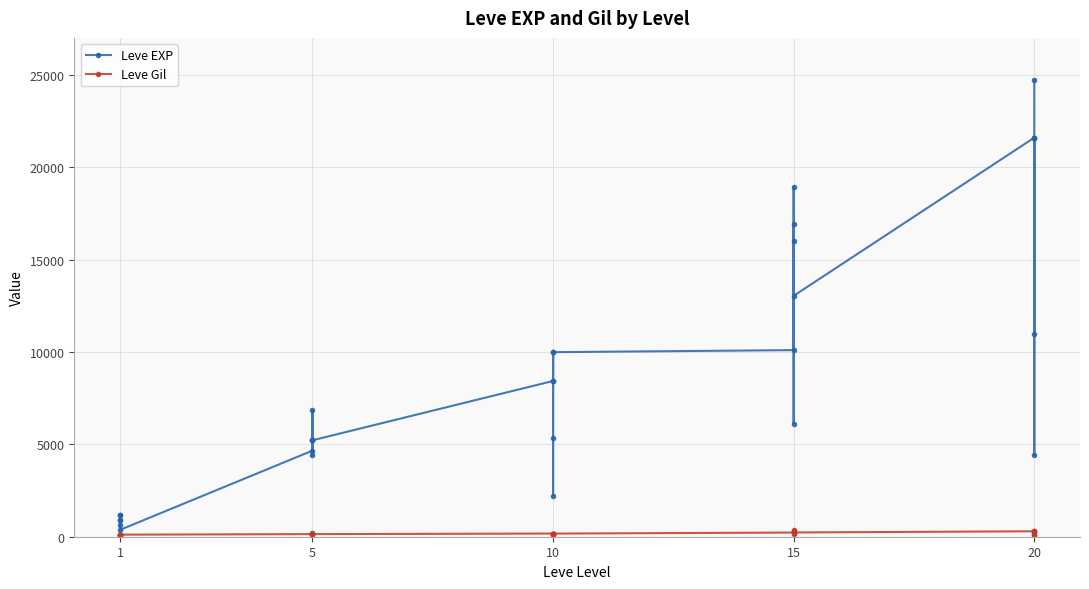

What are all the series names shown in the legend?

Leve EXP, Leve Gil